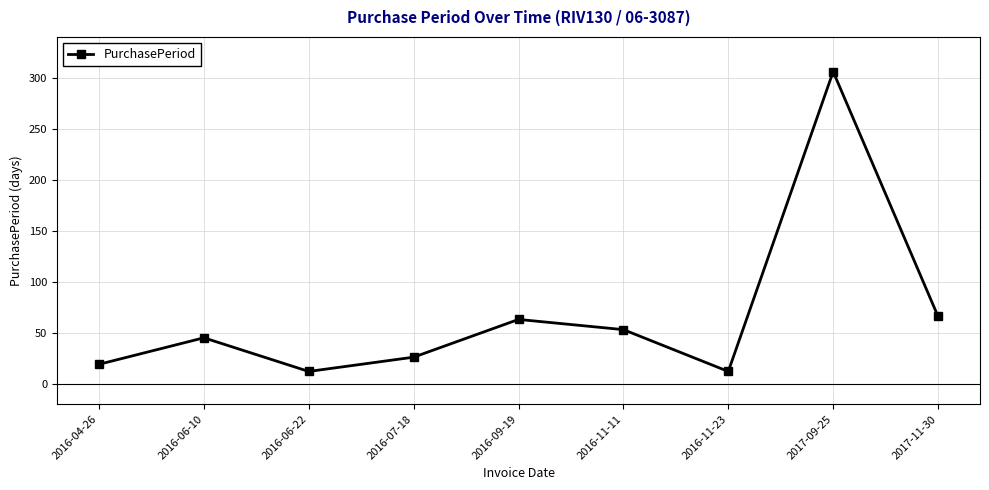

What position from the left is 2016-11-11?

6